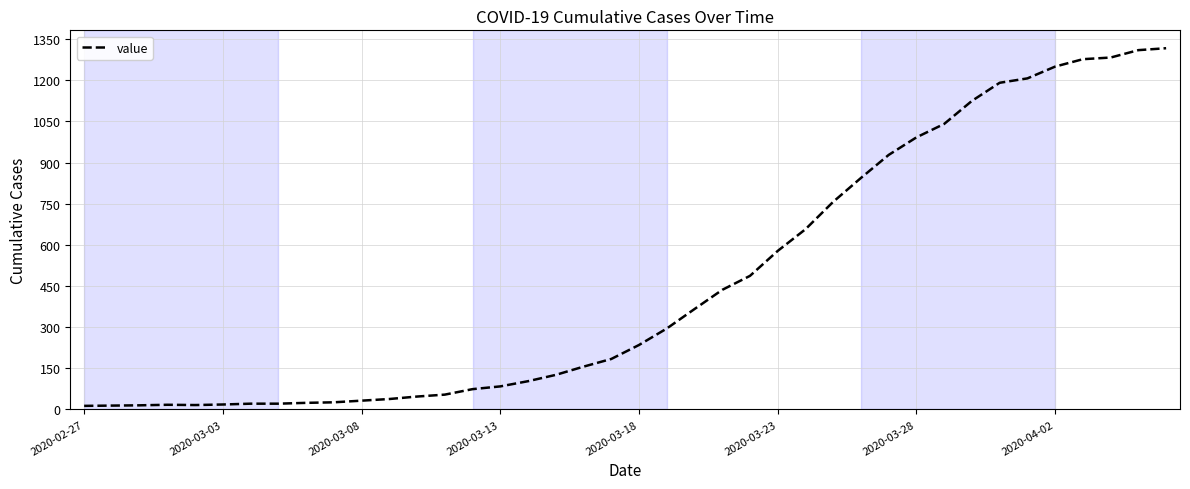

What is the maximum value shown in the chart?

1317